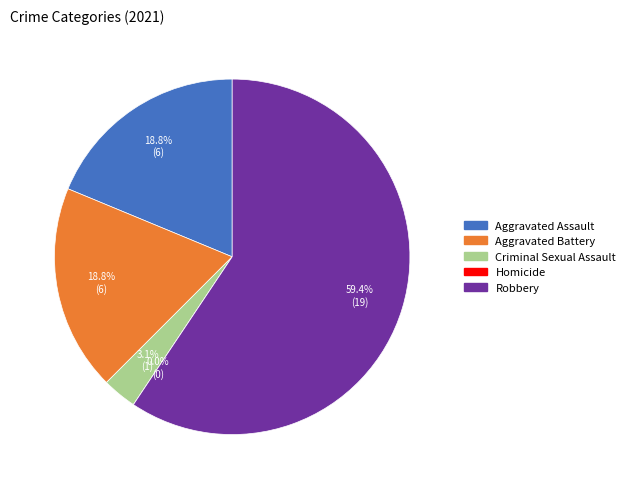

What is the ratio of the value at Criminal Sexual Assault to the value at Robbery?

0.1